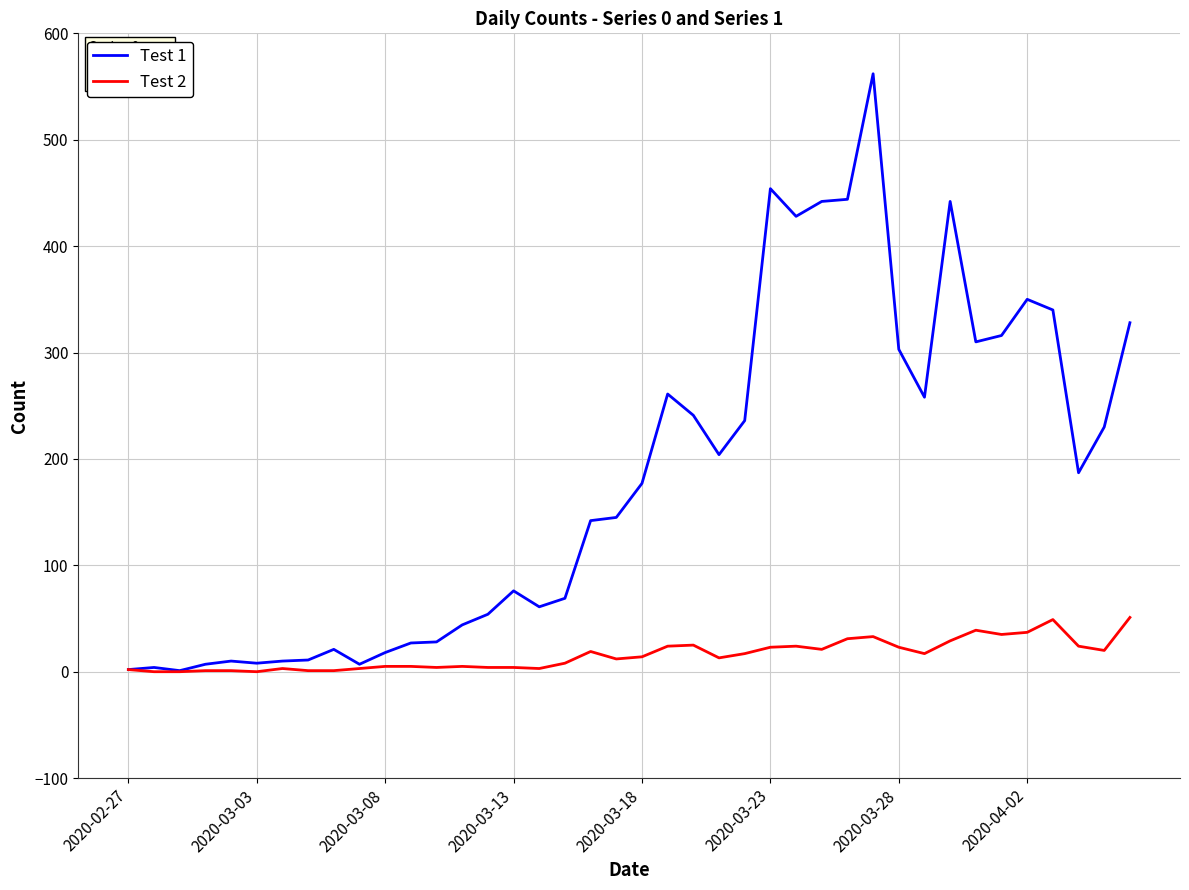

Which series has the widest spread of values?

Test 1